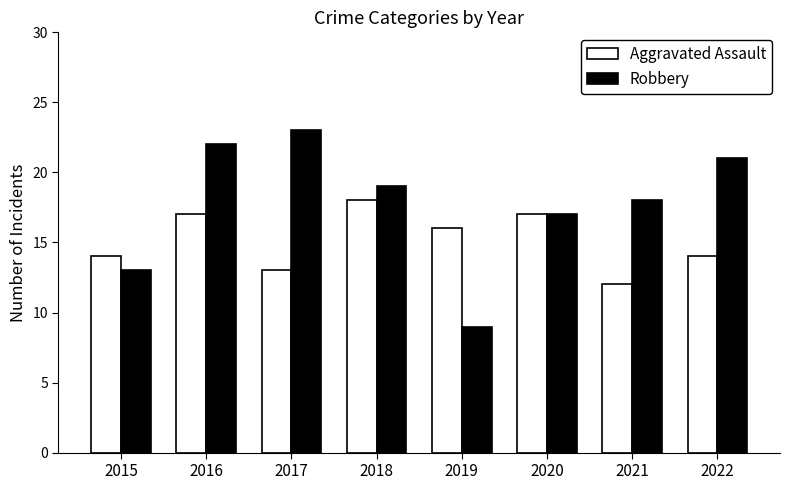

At which label does Aggravated Assault first exceed 16?

2016